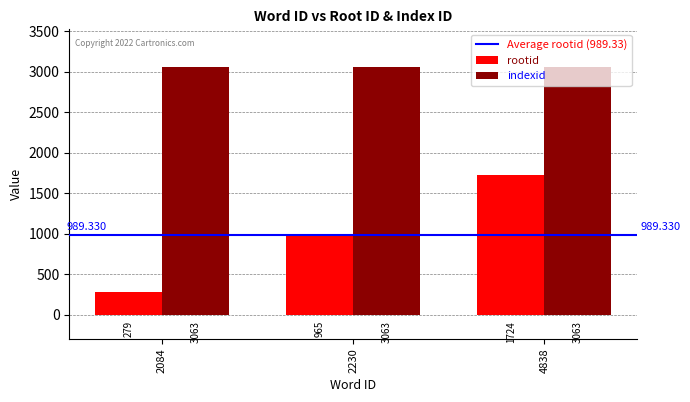

Count the number of categories in the chart.

3